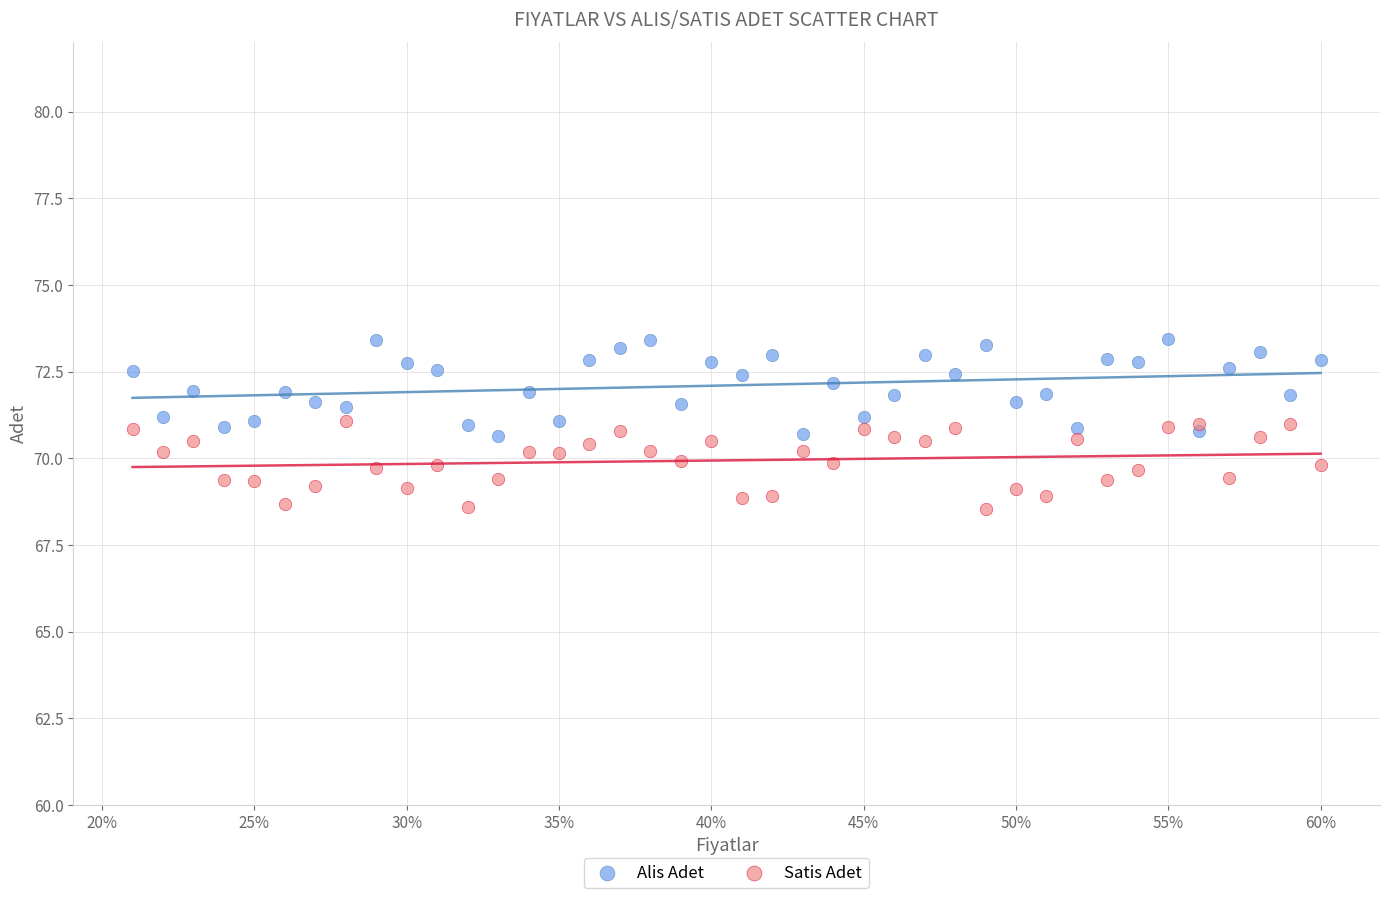

What are all the series names shown in the legend?

Alis Adet, Satis Adet